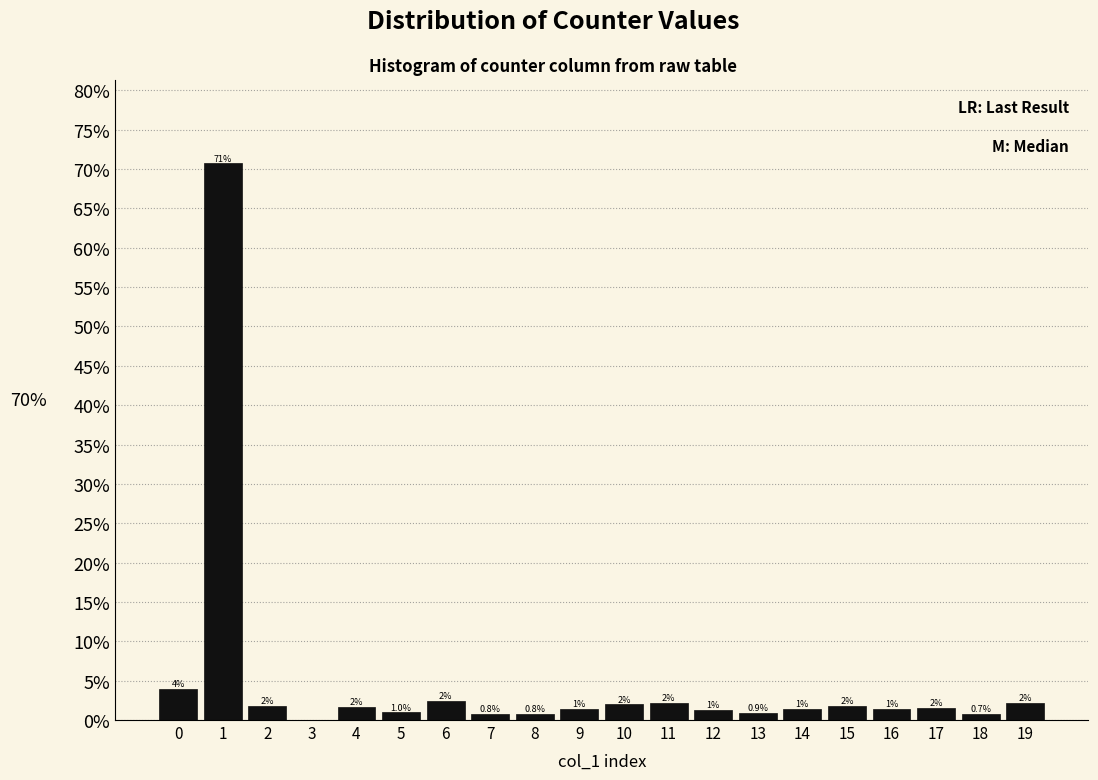

Are the bars horizontal?

No